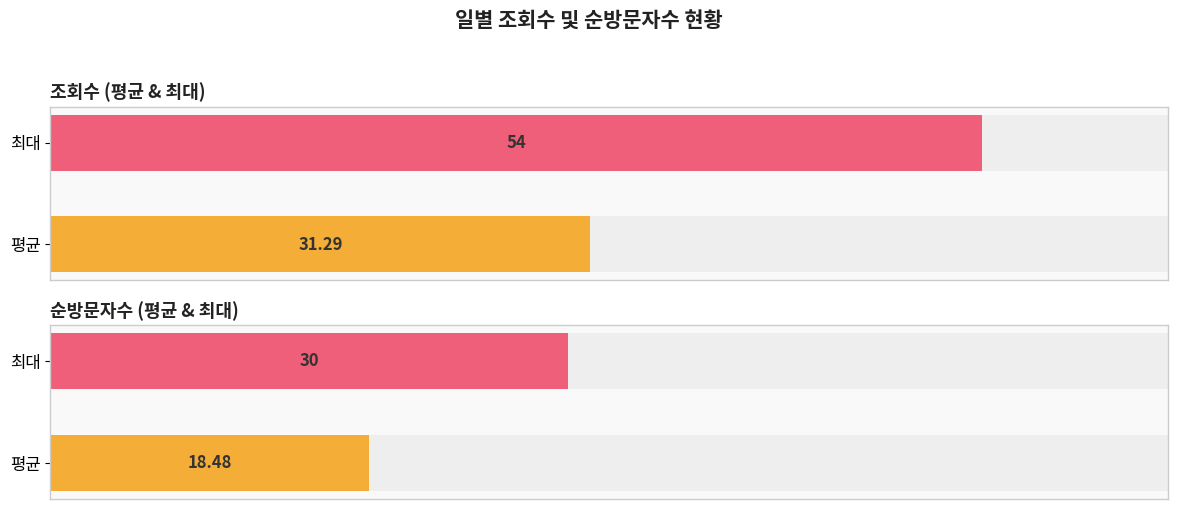

Which series has the largest range (max minus min)?

조회수 전체